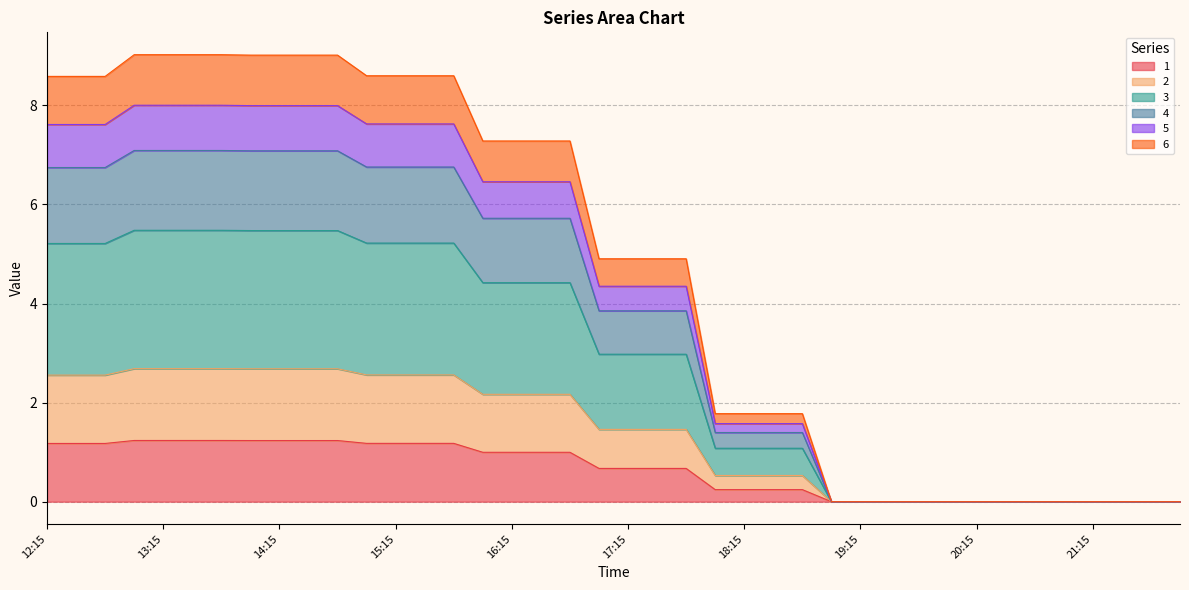

What is the highest value of the 1 series?

1.2